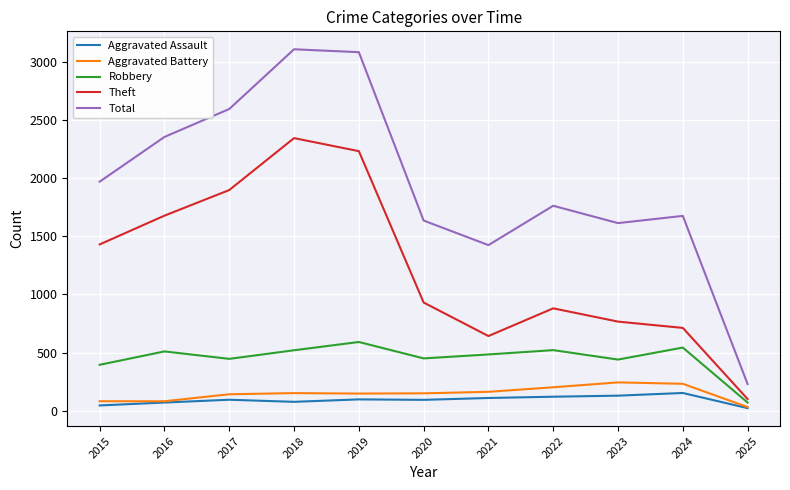

Does the chart have visible grid lines?

Yes